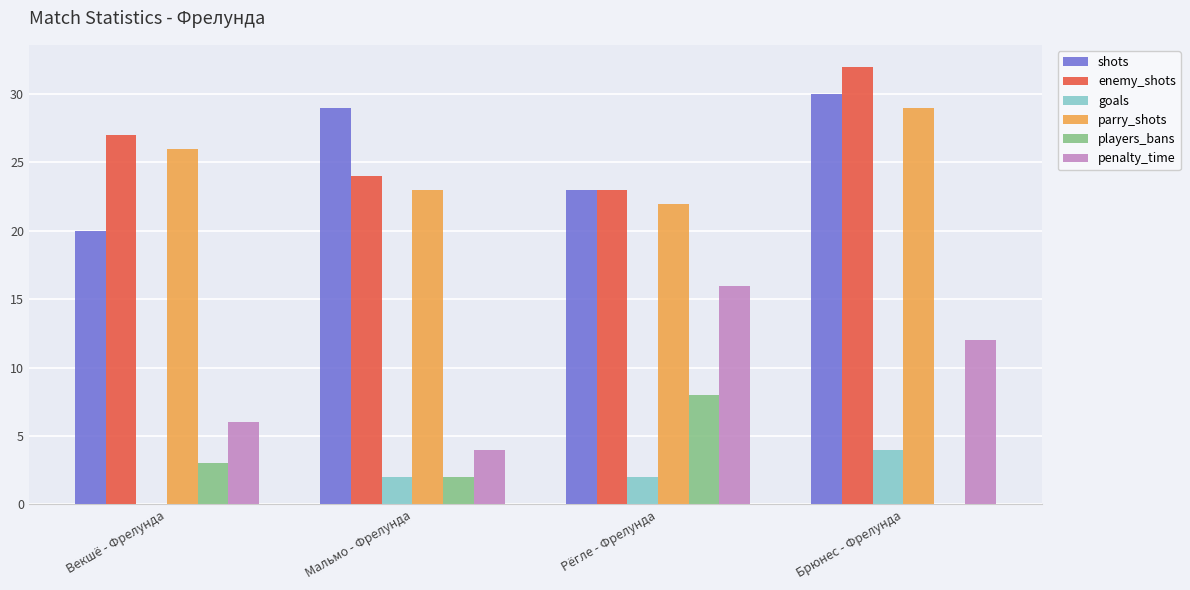

What is the greatest value displayed?

32